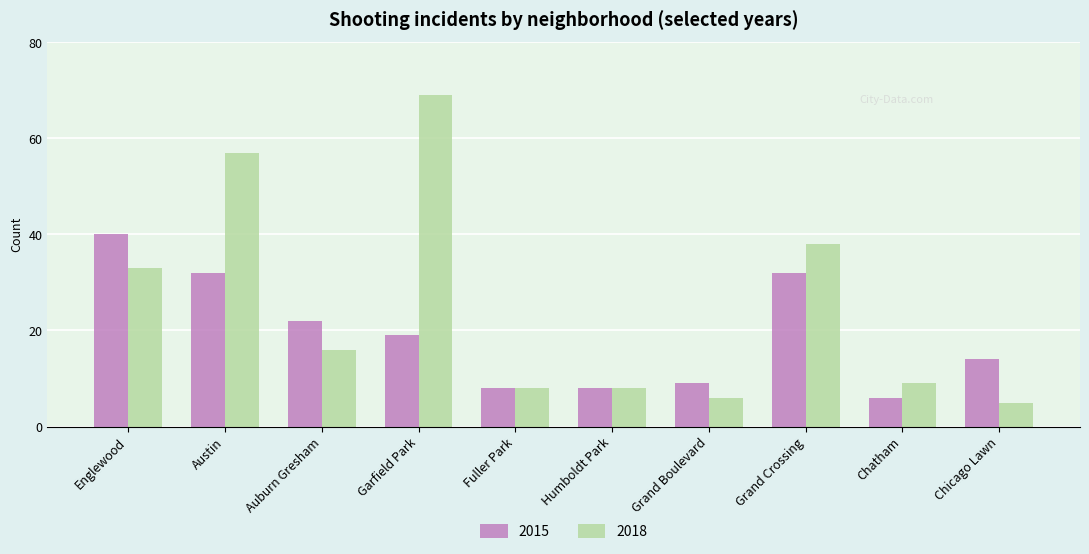

What are all the series names shown in the legend?

2015, 2018